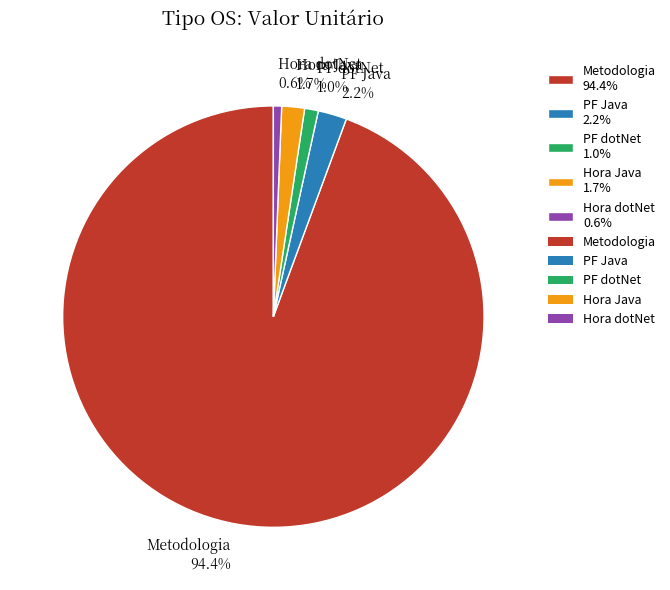

How much of the chart is everything except PF Java 2.2%?

97.8%